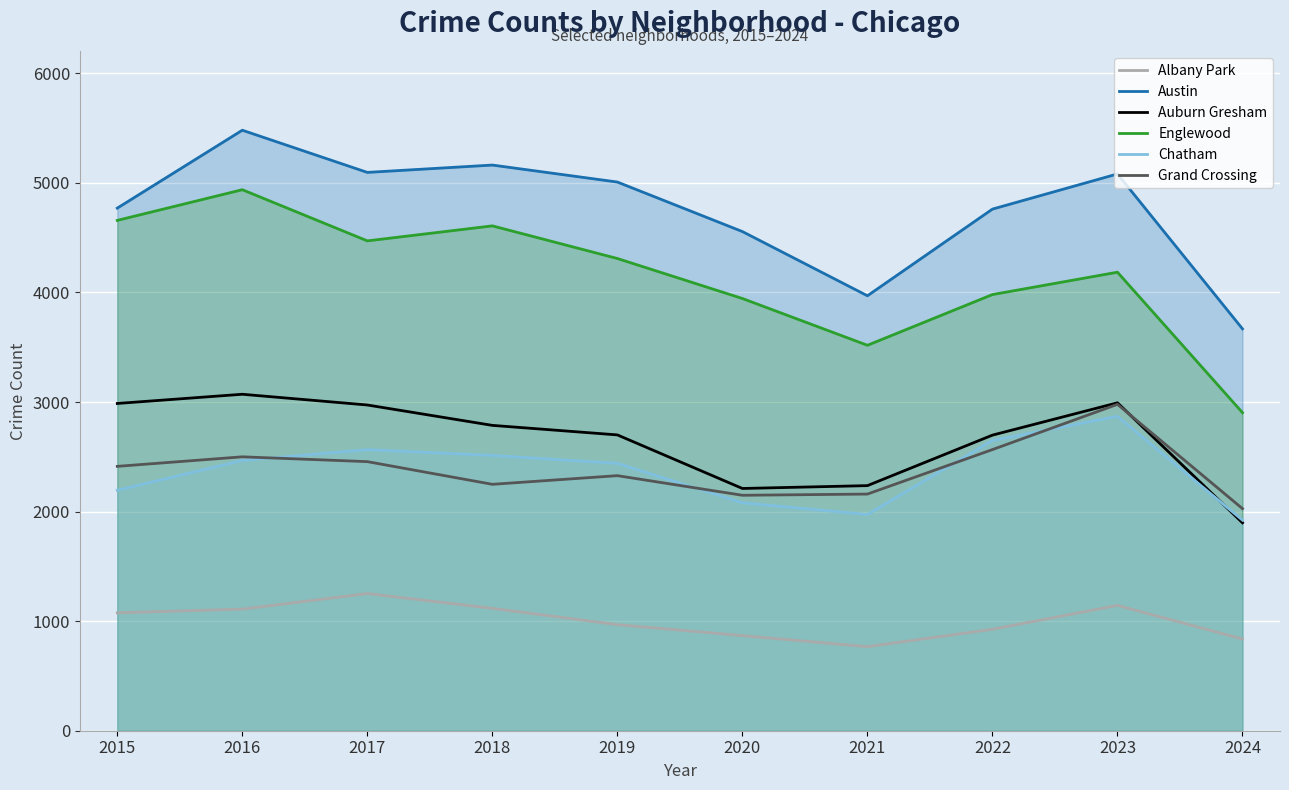

Is the value of Albany Park at 2015 greater than the value of Austin at 2020?

No